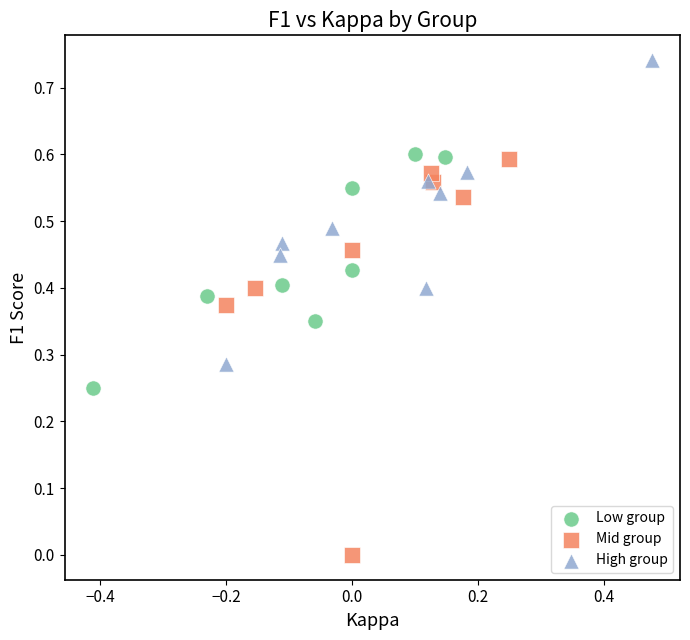

Which series has the largest Y range (max minus min)?

Mid group